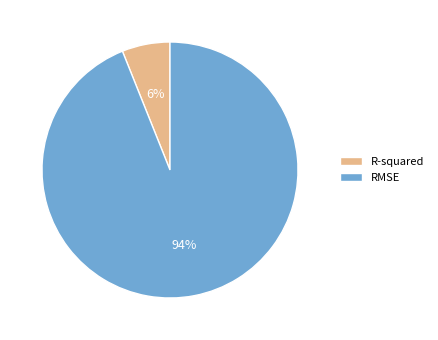

Which category has the smallest portion of the pie?

R-squared